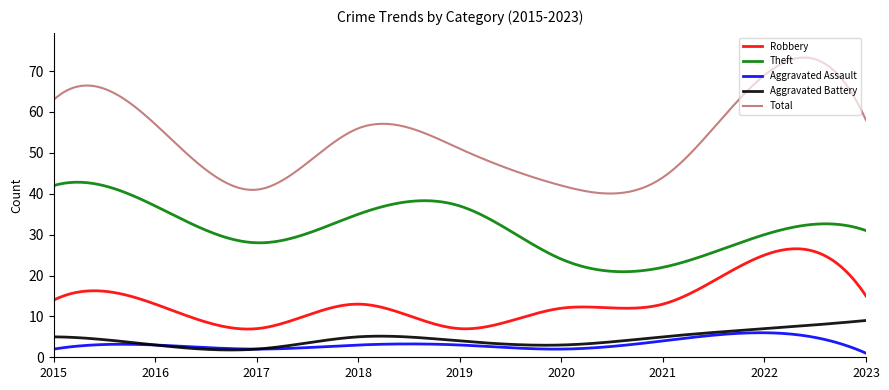

True or false: Aggravated Battery and Total cross at least once.

False